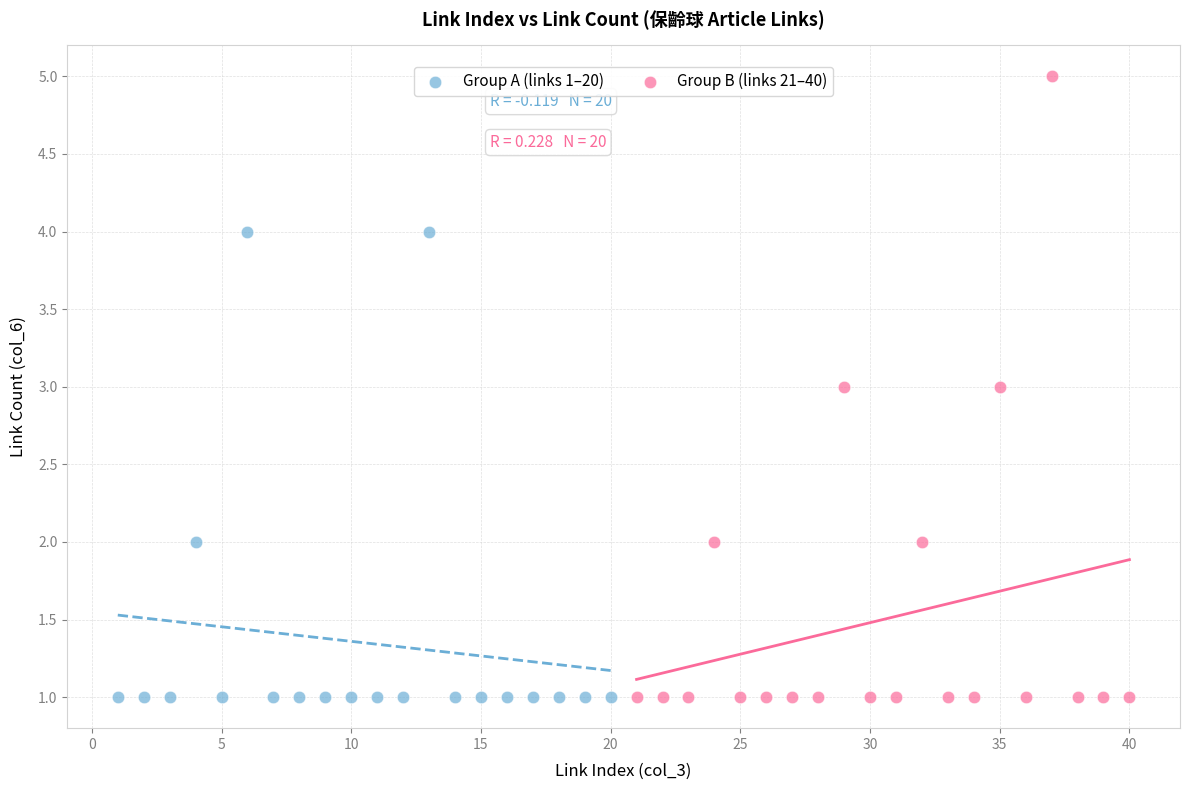

What are all the series names shown in the legend?

Group A (links 1–20), Group B (links 21–40)